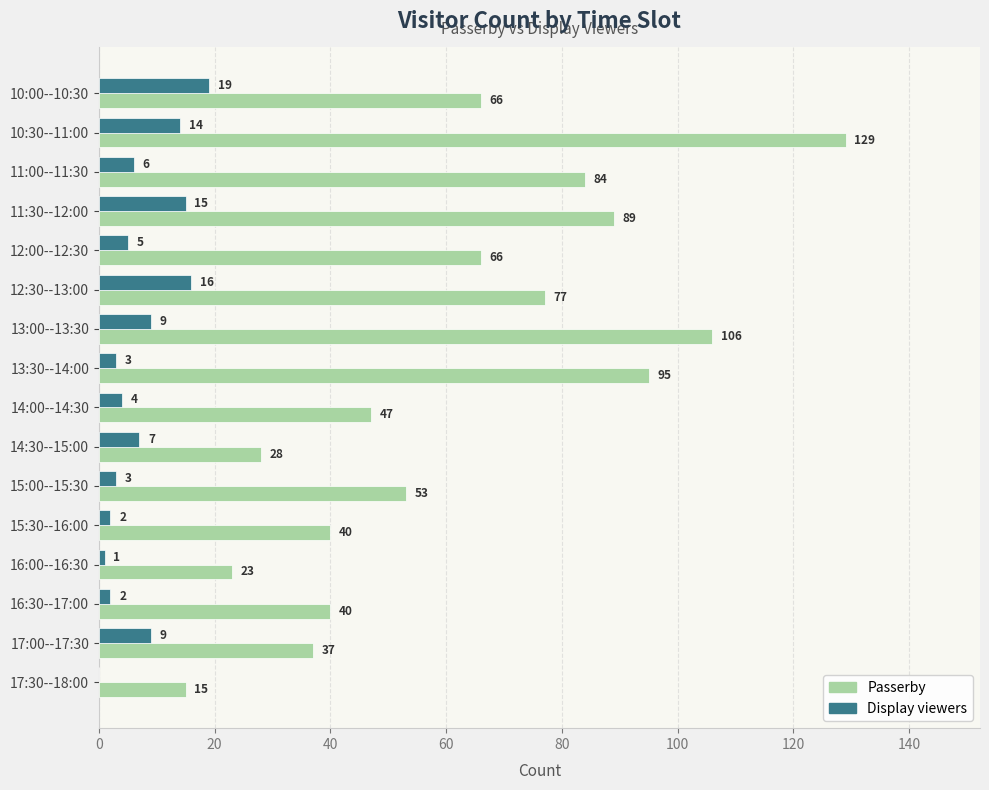

Between 12:30--13:00 and 15:30--16:00, which series saw the biggest shift?

Passerby